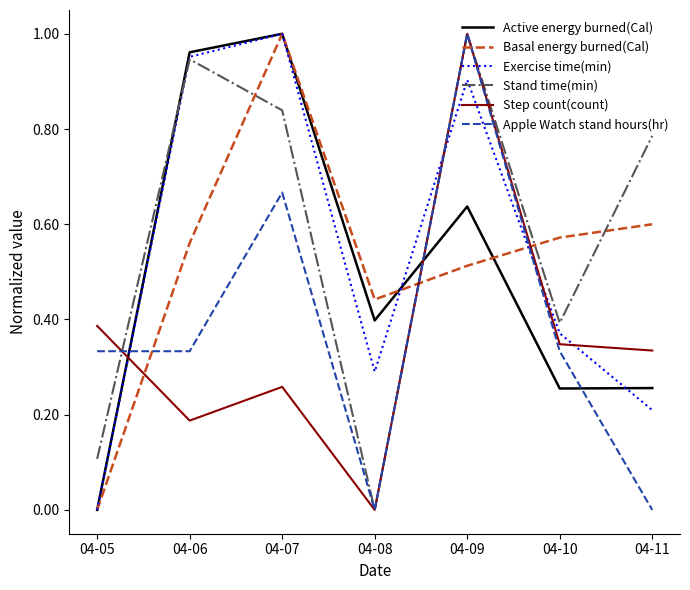

At which category is the sum across all series the highest?

04-09